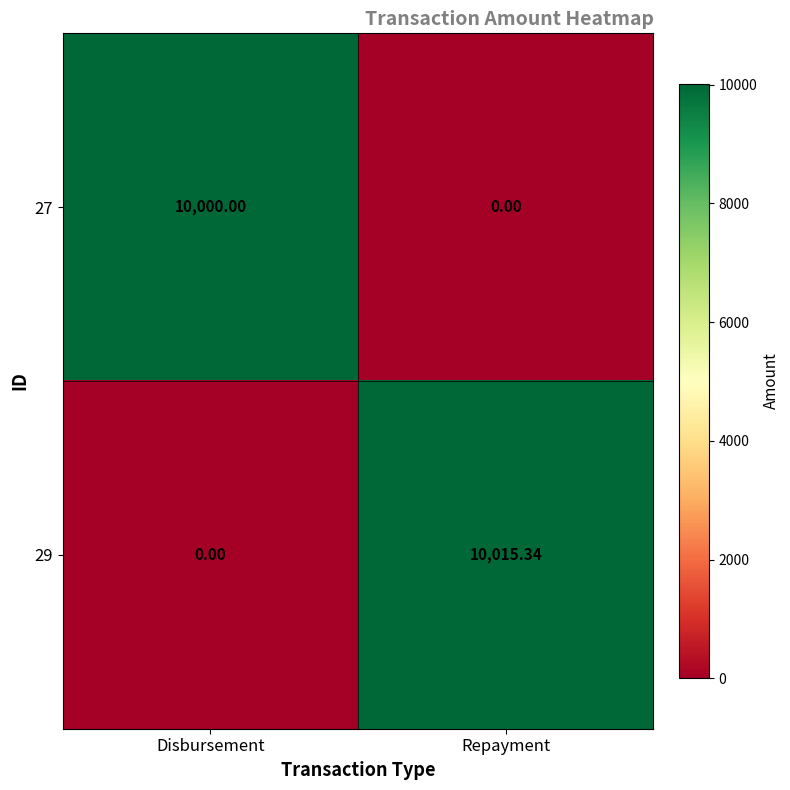

How many data points in 27 are less than 10000?

1